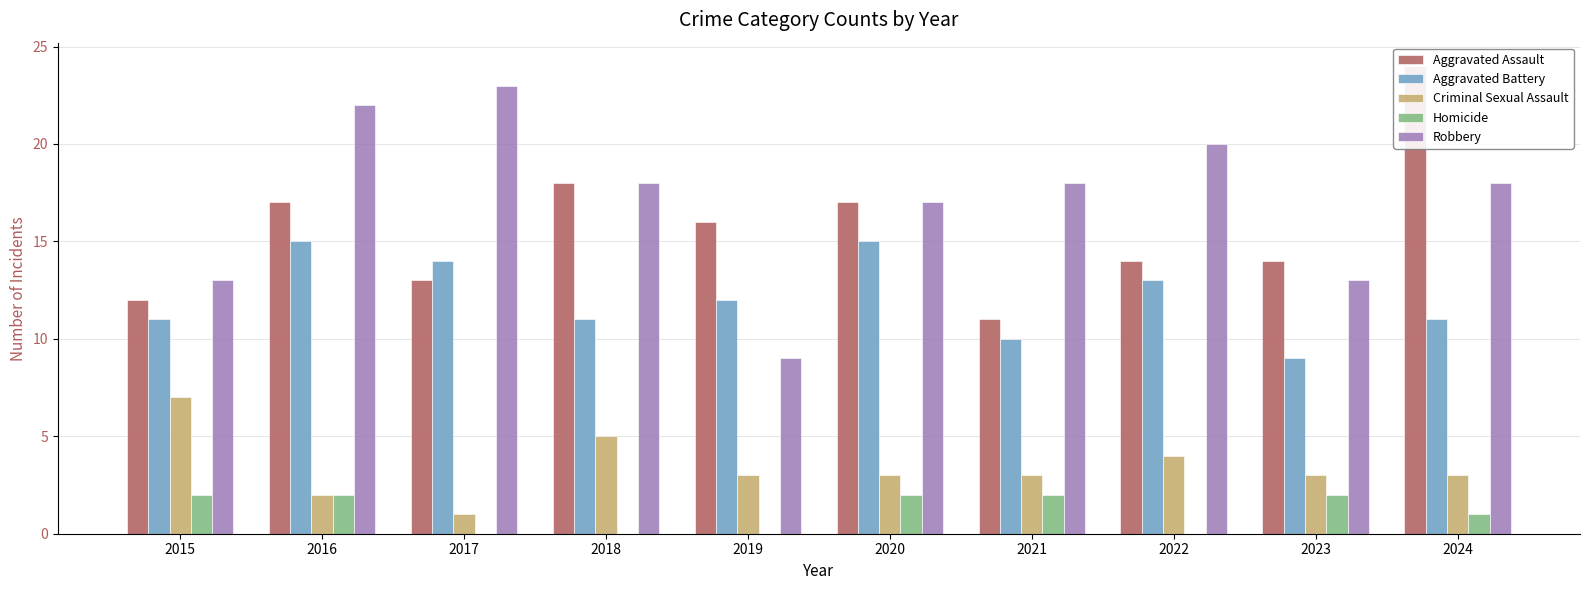

Which category has the highest value in the Robbery series?

2017